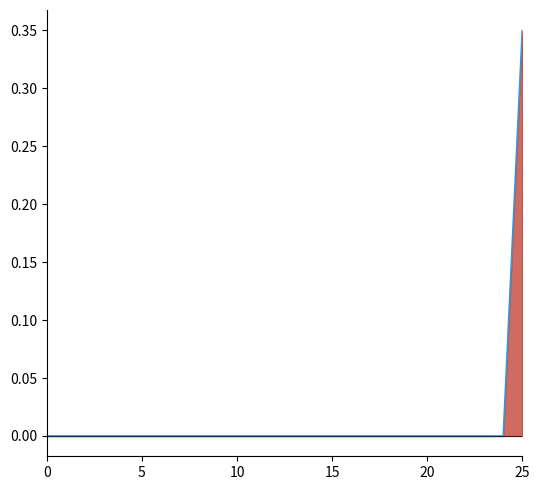

Which label corresponds to the largest value in the chart?

25